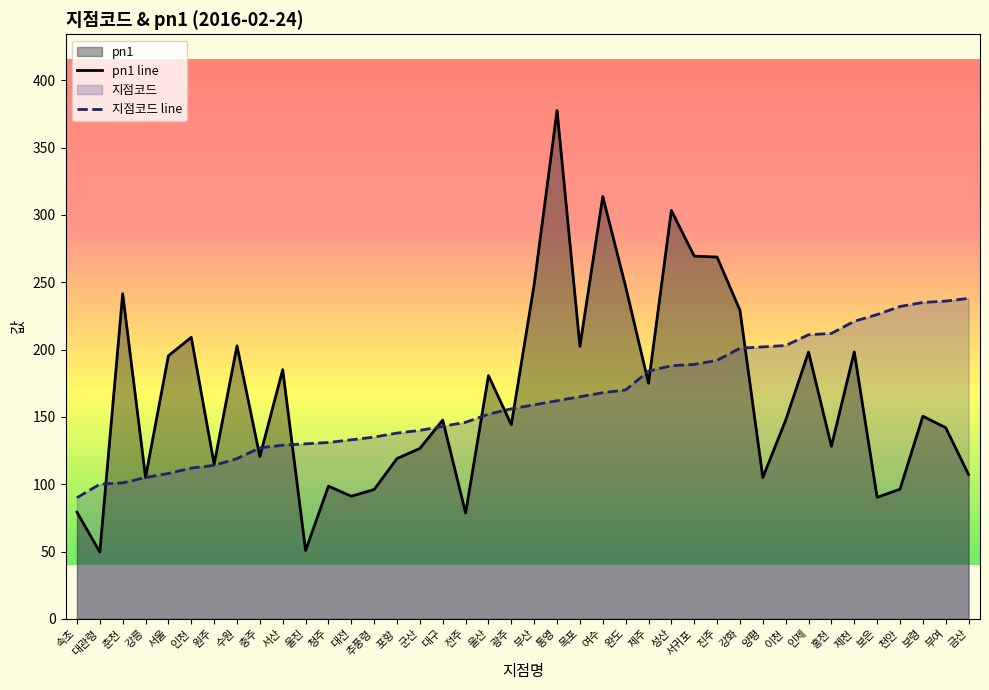

How many values in the pn1 line series are below 147?

19